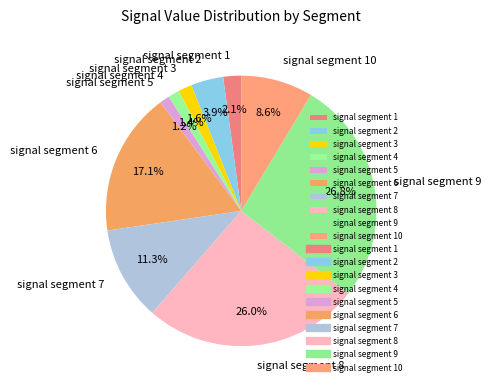

Combined, what portion of the pie is signal segment 7 and signal segment 3?

12.9%